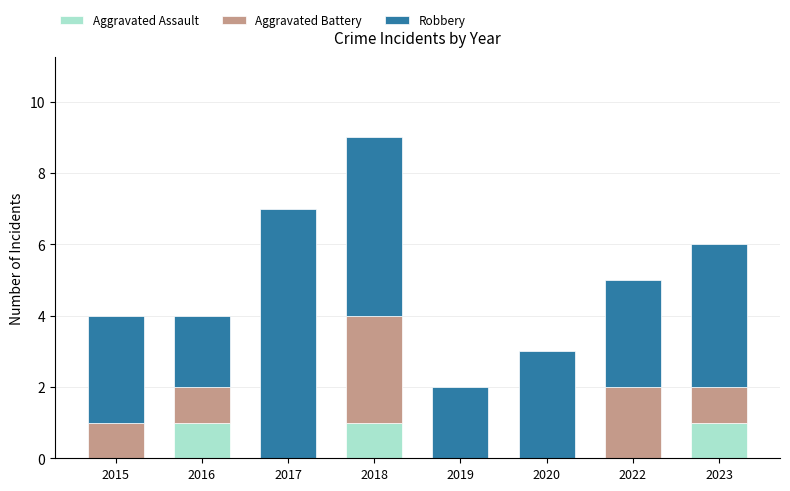

What is the sum of all Aggravated Assault values?

3